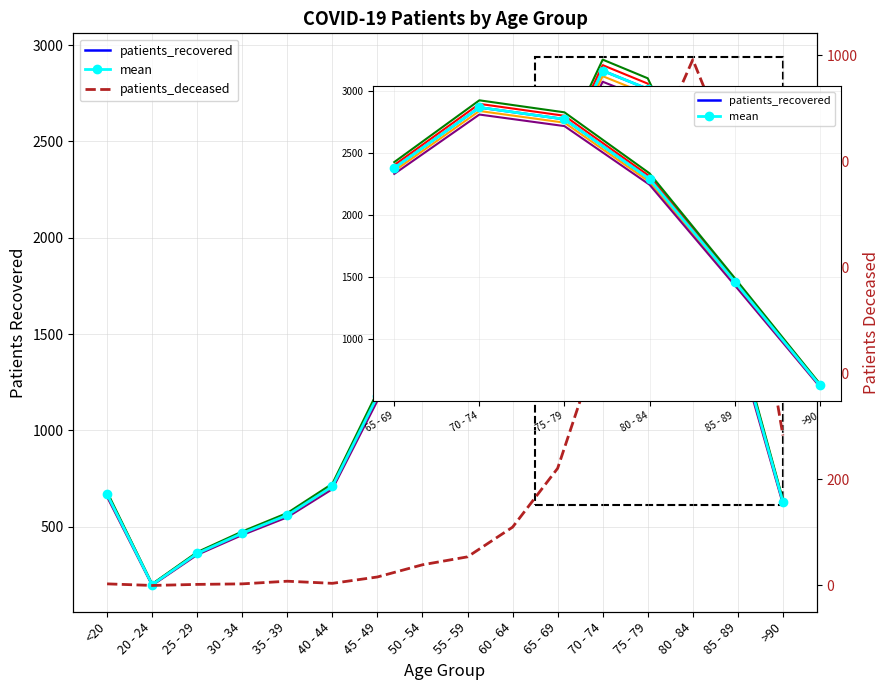

Reading left to right, extract all data points from this chart.

patients_deceased: <20=3	20 - 24=0	25 - 29=2	30 - 34=3	35 - 39=8	40 - 44=4	45 - 49=16	50 - 54=39	55 - 59=54	60 - 64=110	65 - 69=221	70 - 74=476	75 - 79=799	80 - 84=992	85 - 89=782	>90=283
patients_recovered: <20=668	20 - 24=199	25 - 29=361	30 - 34=466	35 - 39=560	40 - 44=709	45 - 49=1177	50 - 54=1822	55 - 59=2221	60 - 64=2412	65 - 69=2379	70 - 74=2867	75 - 79=2772	80 - 84=2290	85 - 89=1464	>90=629